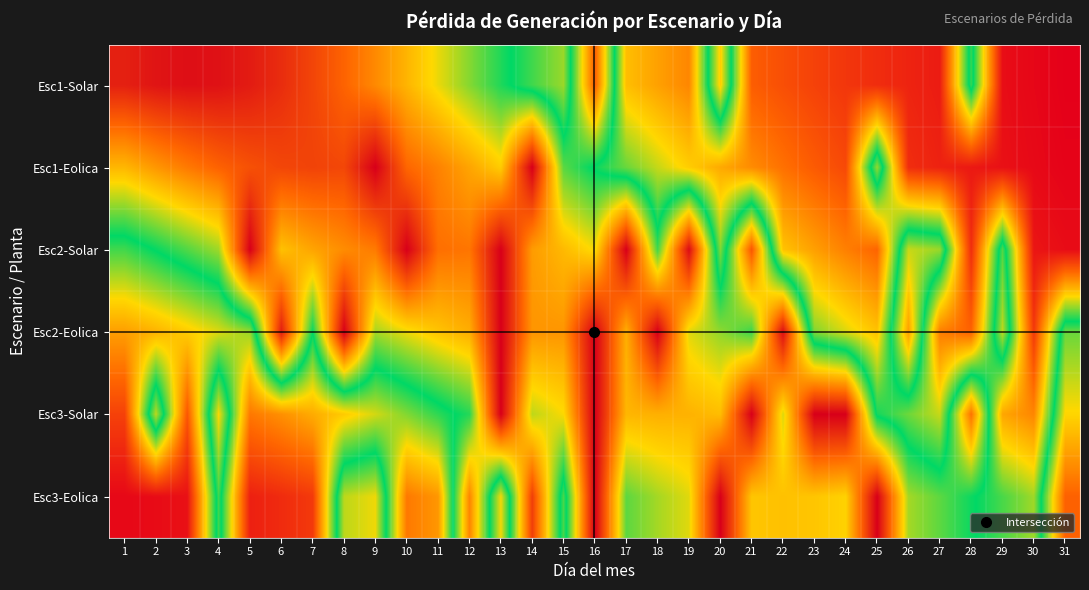

What is the spread (max minus min) of values at 23?

0.9